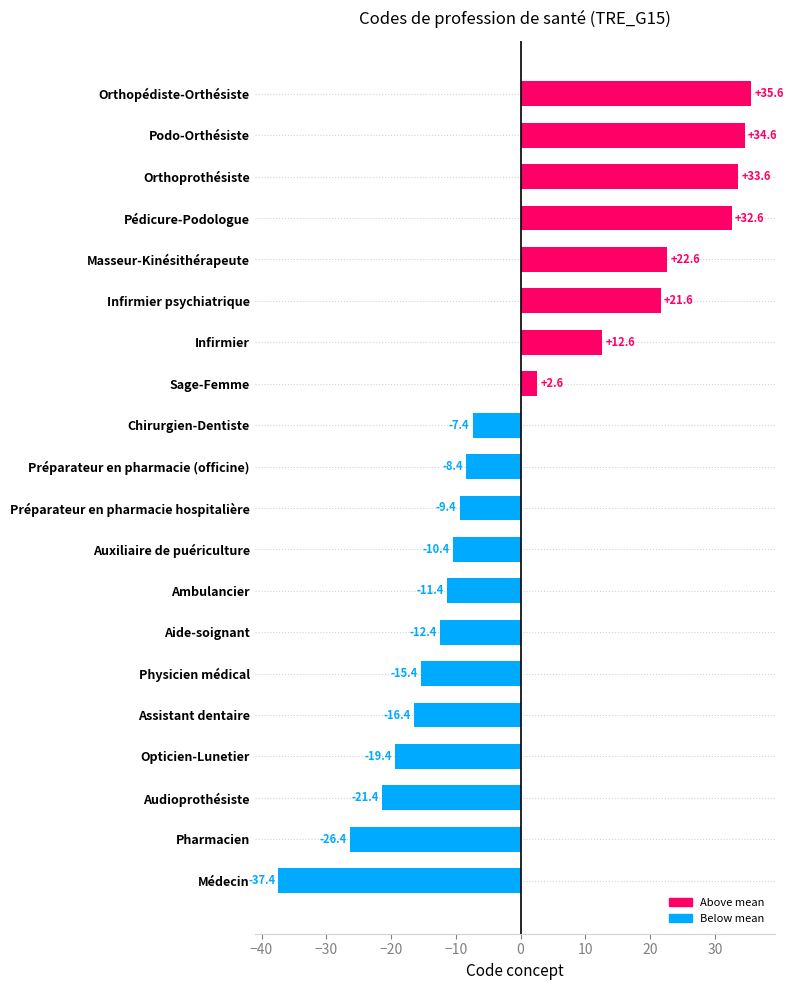

Does the chart contain stacked bars?

No